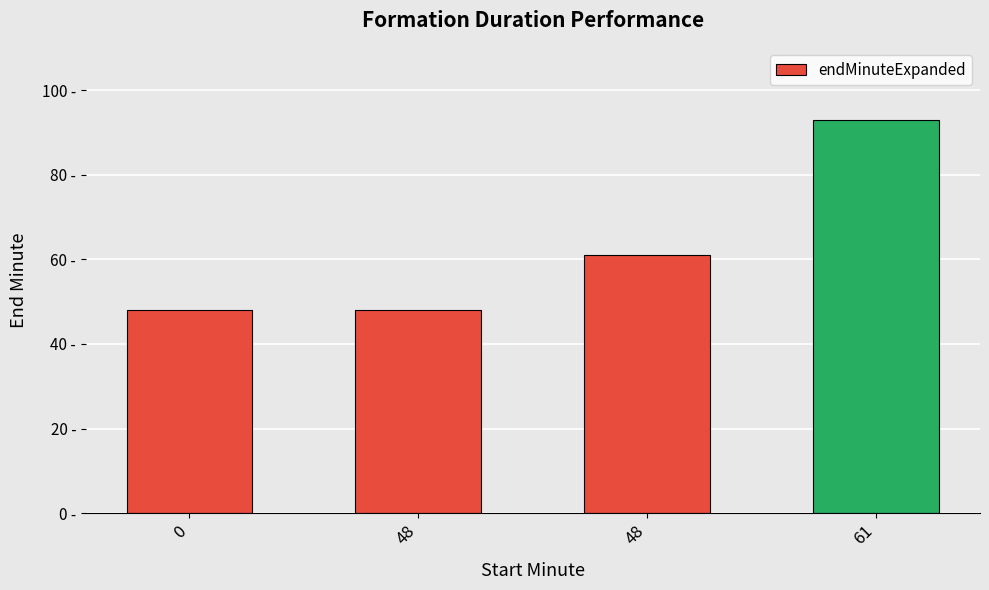

Are the bars horizontal?

No